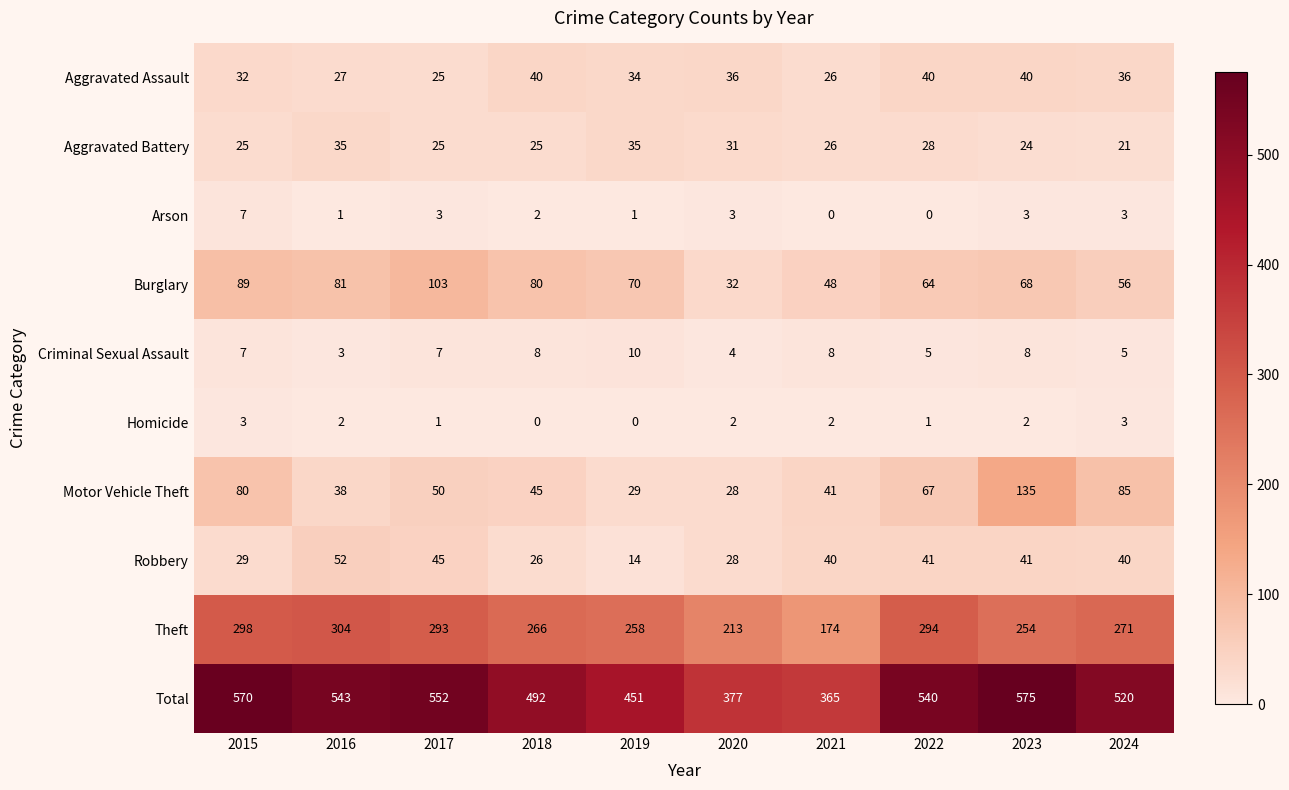

Between 2016 and 2022, which series saw the biggest shift?

Motor Vehicle Theft